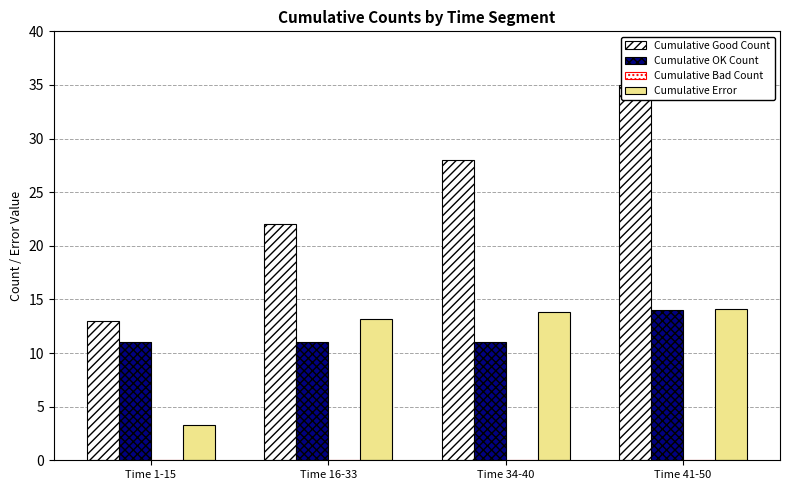

What is the difference between the Cumulative Error values at Time 16-33 and Time 41-50?

0.9